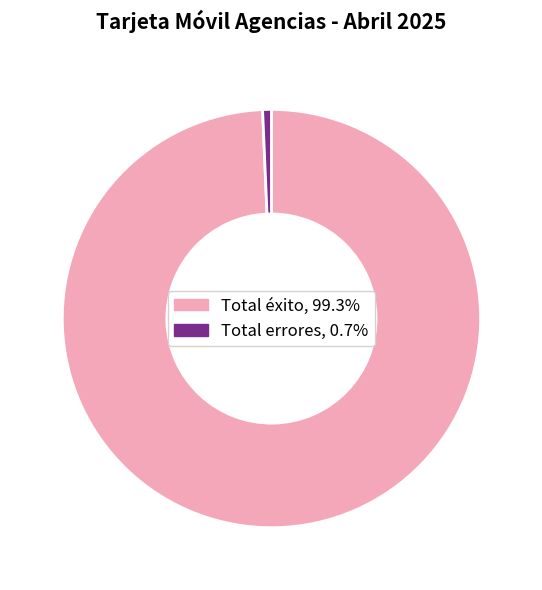

Is the sum of Total errores and Total éxito greater than half?

Yes